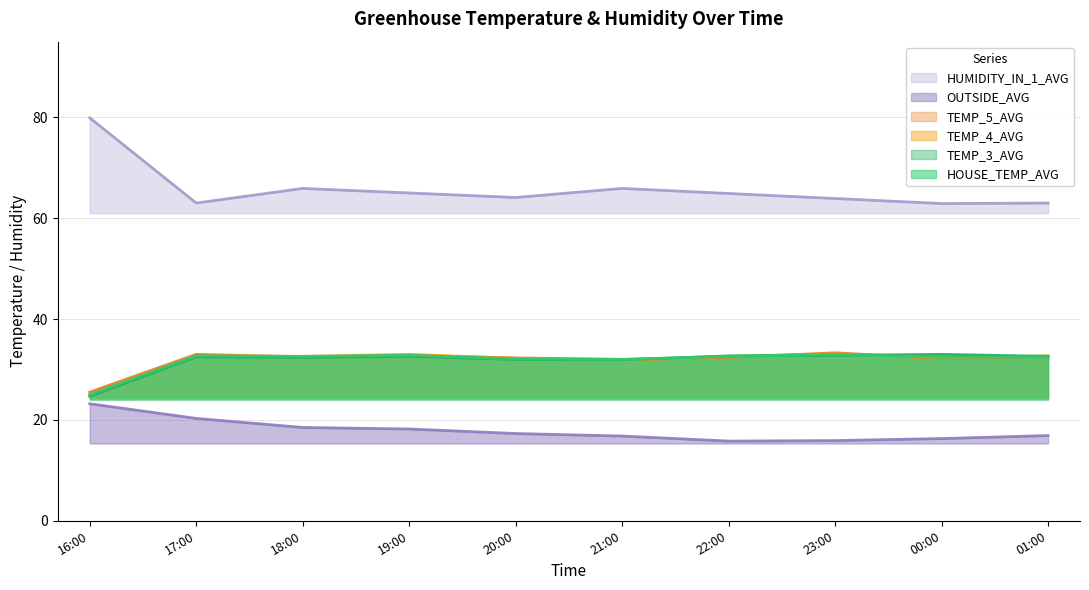

Rank the series by their maximum value, from lowest to highest.

OUTSIDE_AVG, HOUSE_TEMP_AVG, TEMP_3_AVG, TEMP_4_AVG, TEMP_5_AVG, HUMIDITY_IN_1_AVG